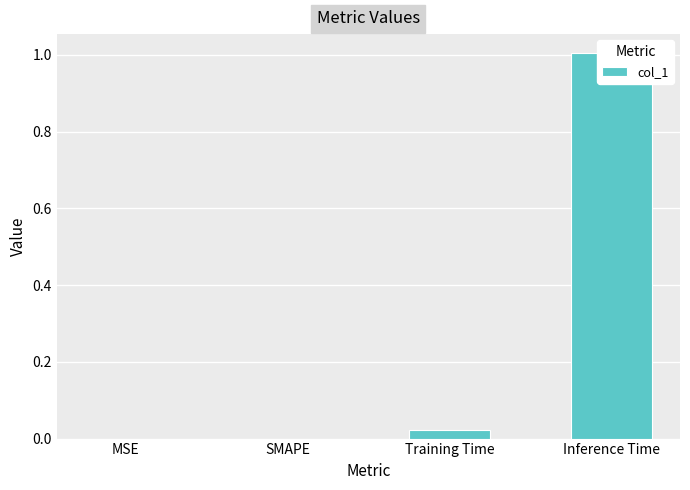

Reading left to right, list all the values displayed in this chart.

0.0	0.0	0.0	1.0